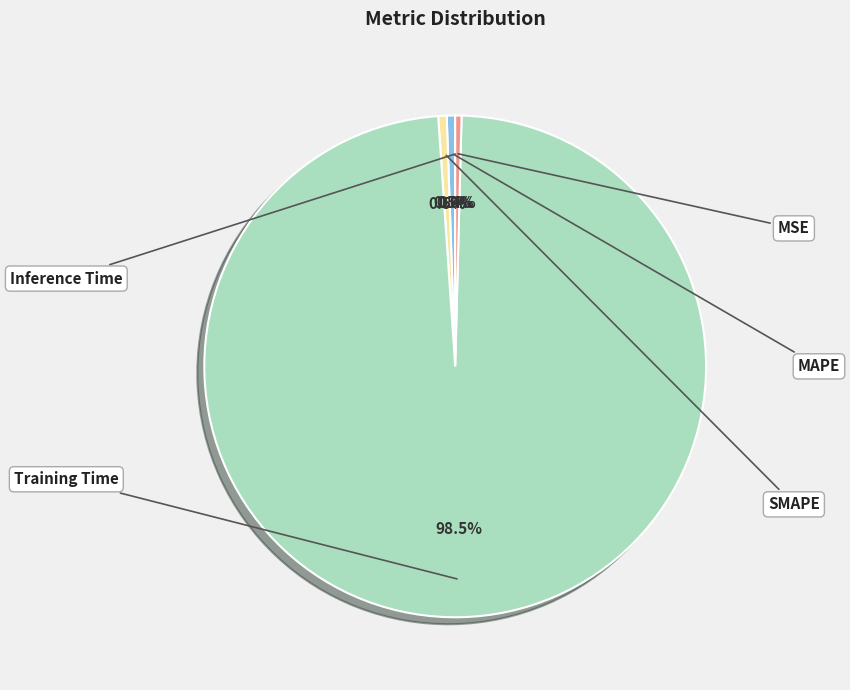

True or false: MAPE accounts for 11% of the total.

False